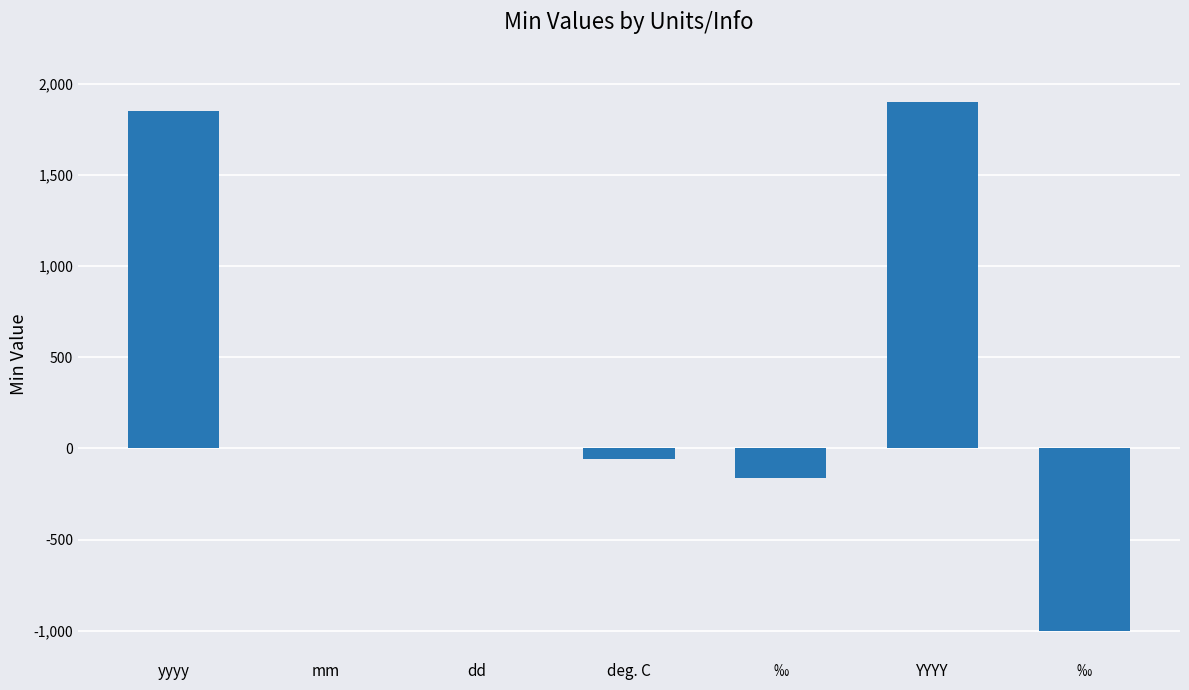

How many distinct data groups are displayed?

1